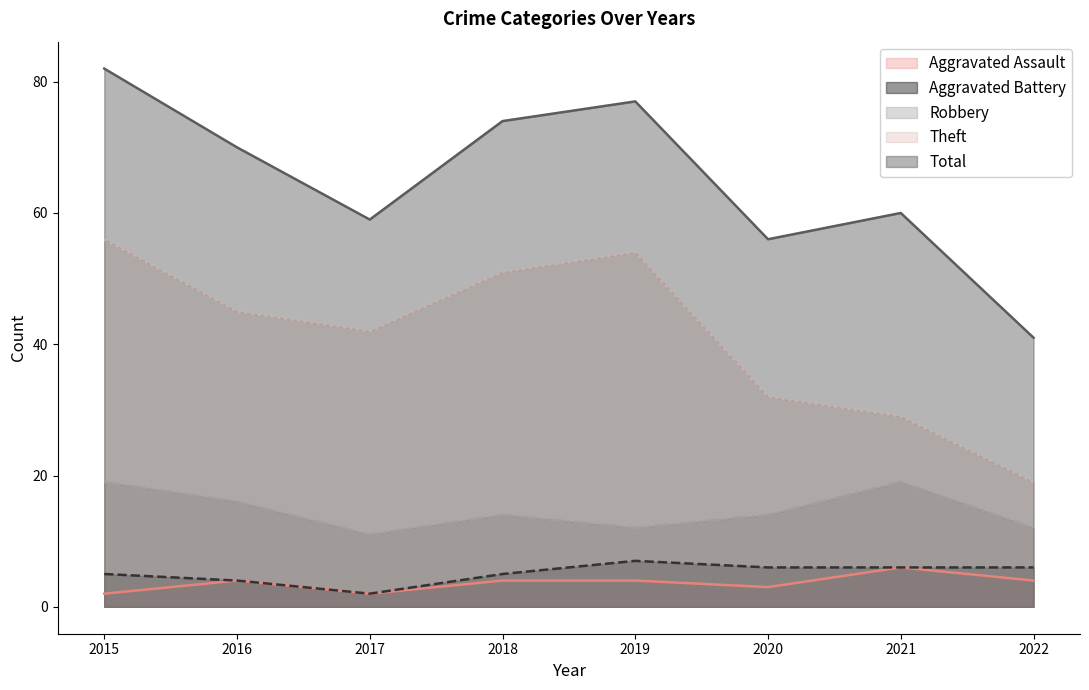

What are all the series names shown in the legend?

Aggravated Assault, Aggravated Battery, Robbery, Theft, Total